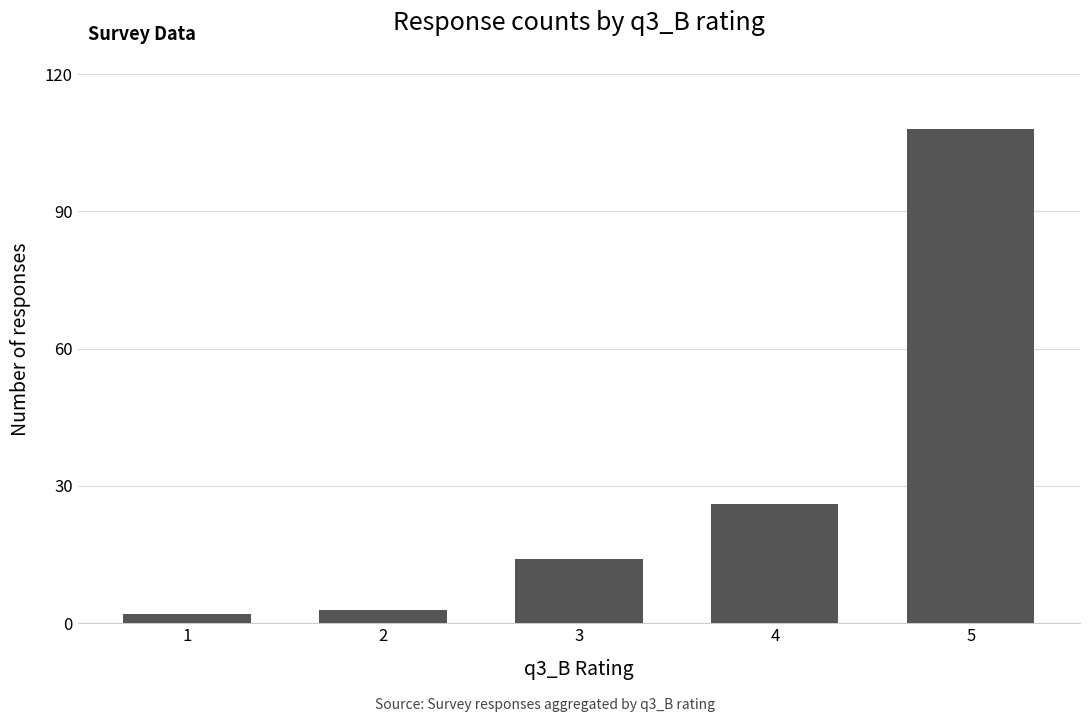

What is the value of the 4th bar from the left?

26